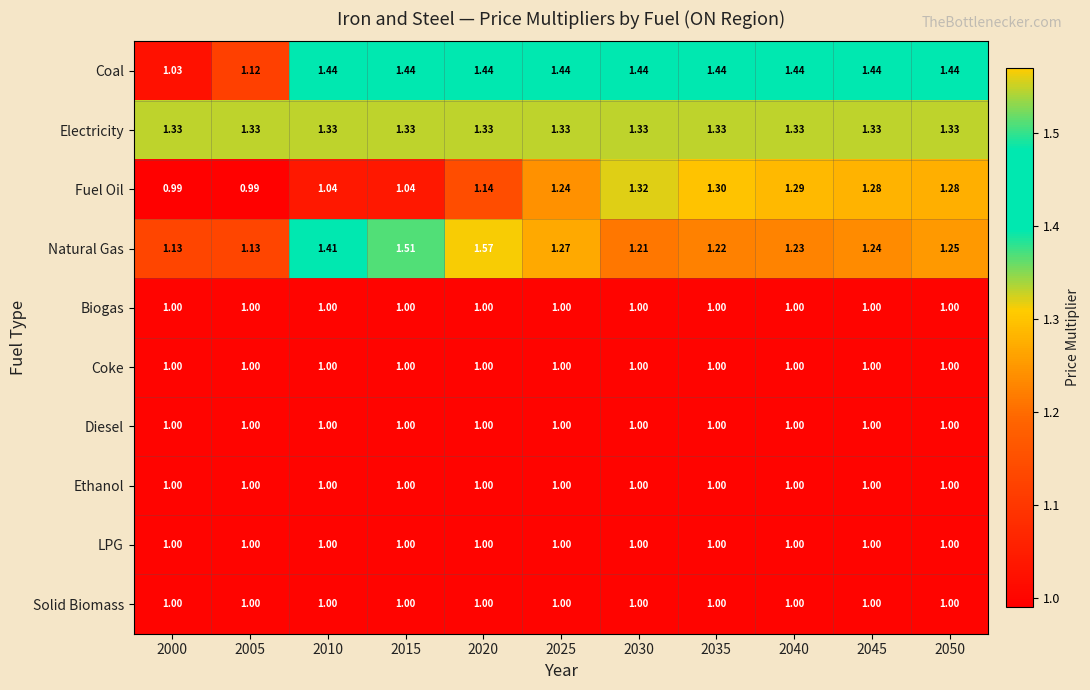

Is the value of Ethanol at 2025 greater than the value of Coal at 2010?

No